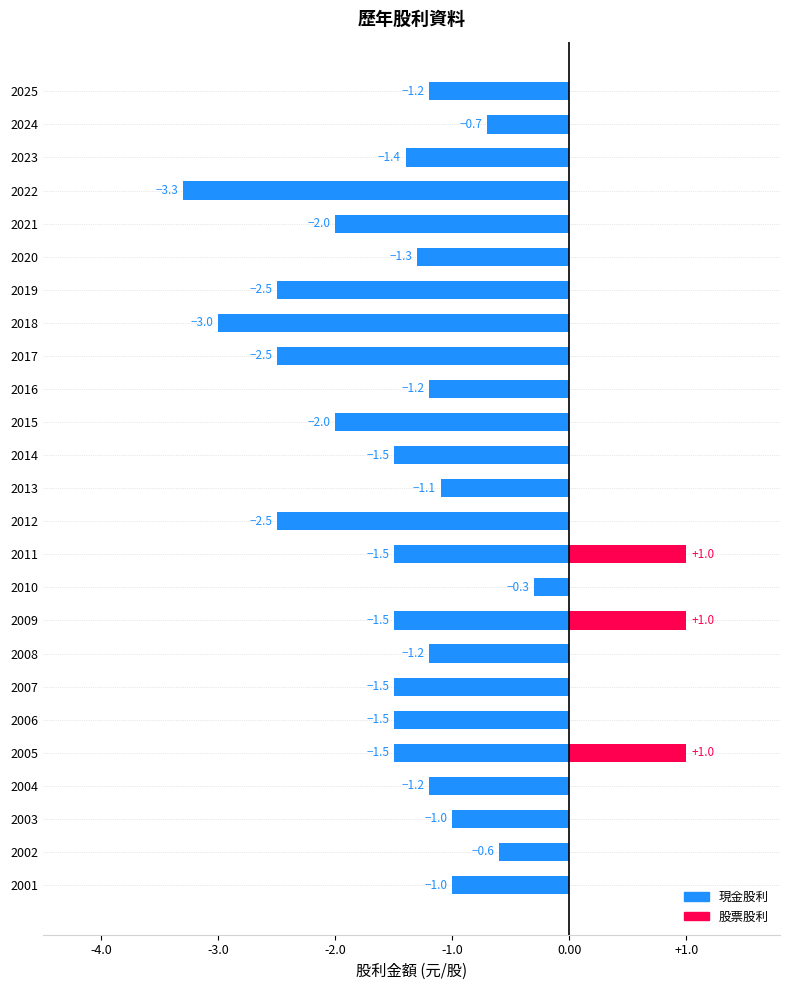

What are all the series names shown in the legend?

現金股利, 股票股利